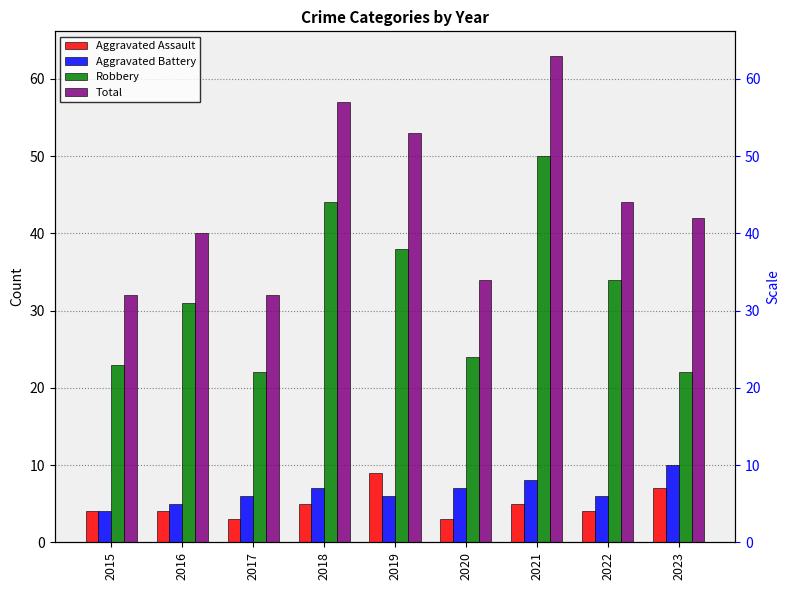

What value does the Total series have at 2022, to the nearest 10?

40